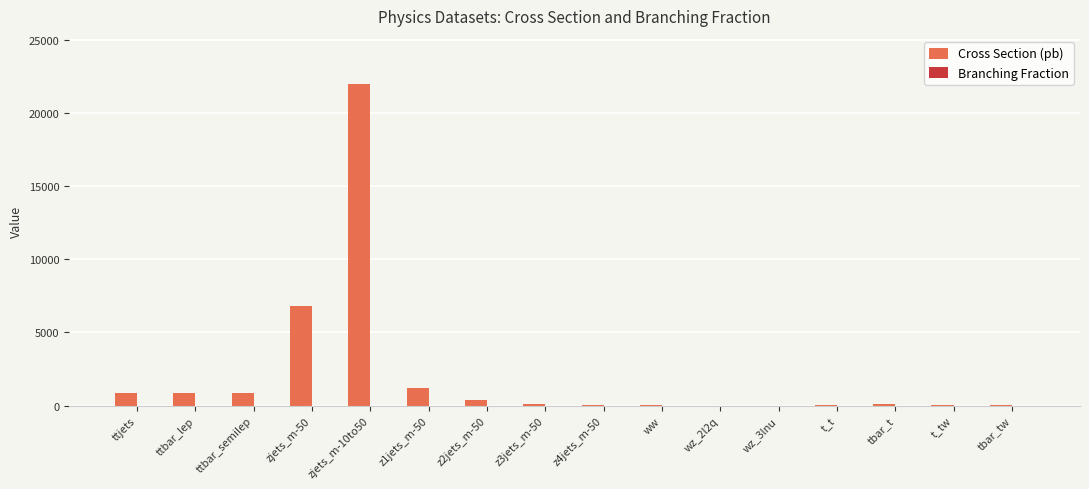

Which series has the largest total across all categories?

Cross Section (pb)